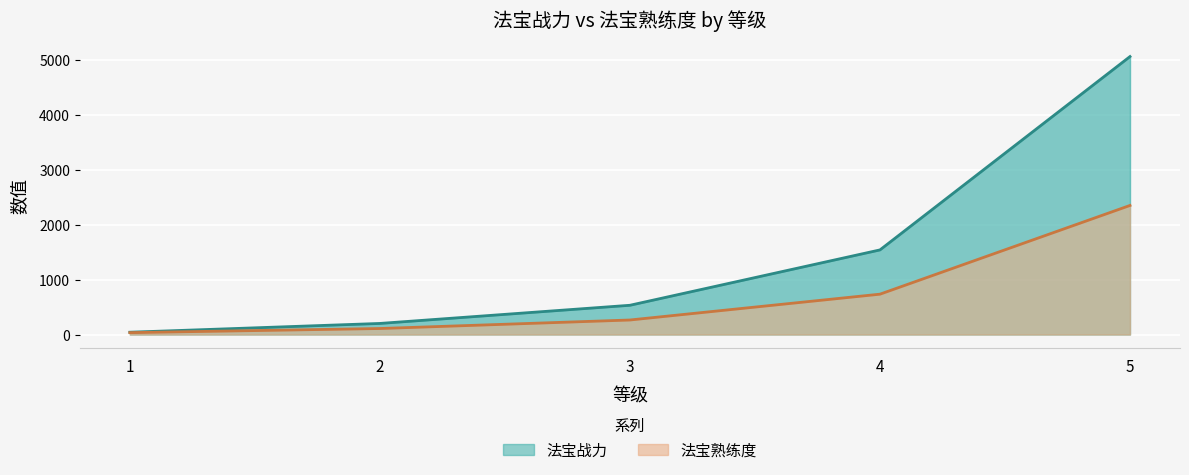

Rank the series at 4 from lowest to highest value.

法宝熟练度, 法宝战力